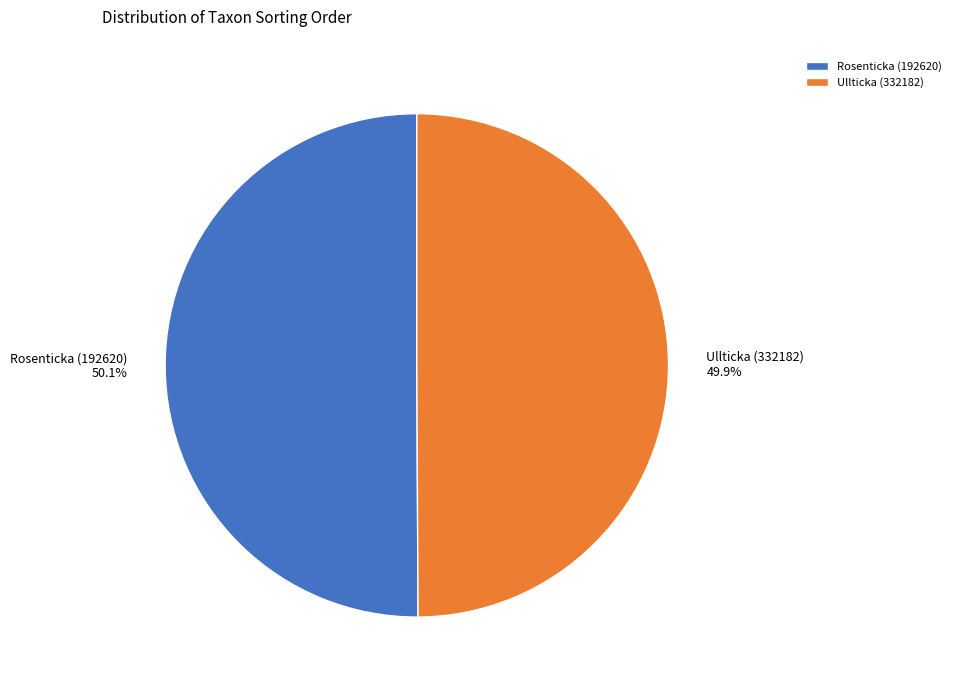

To the nearest percent, what portion does Rosenticka (192620) represent?

50%